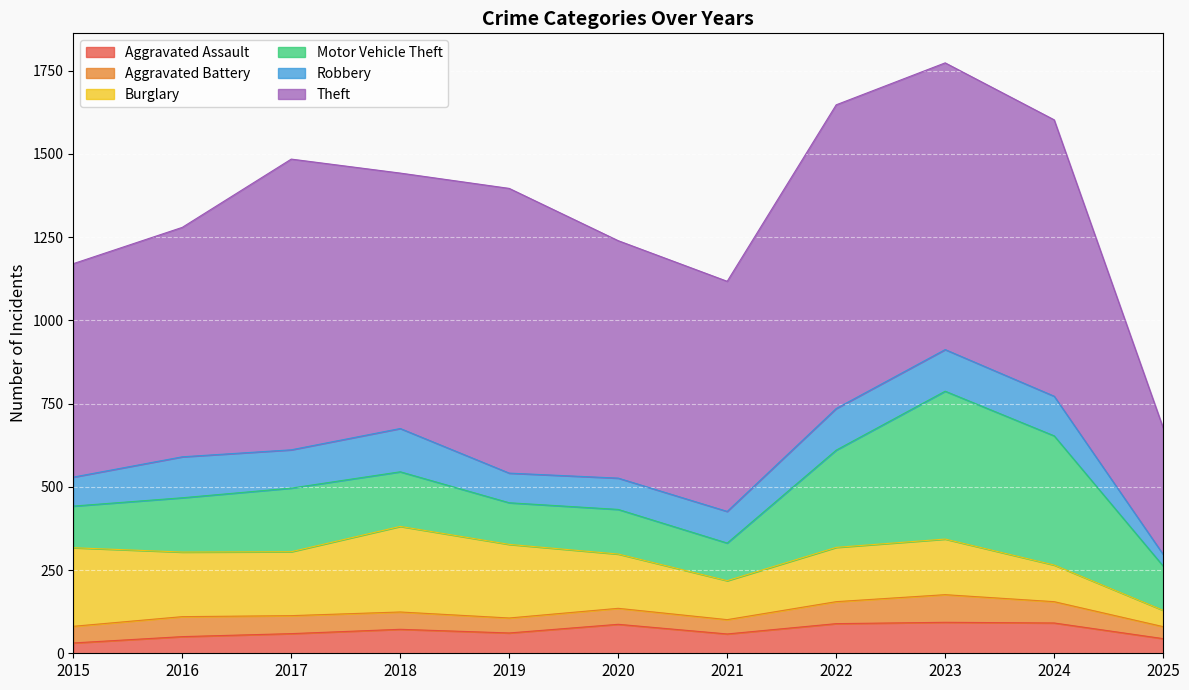

How many data points does each series have?

11